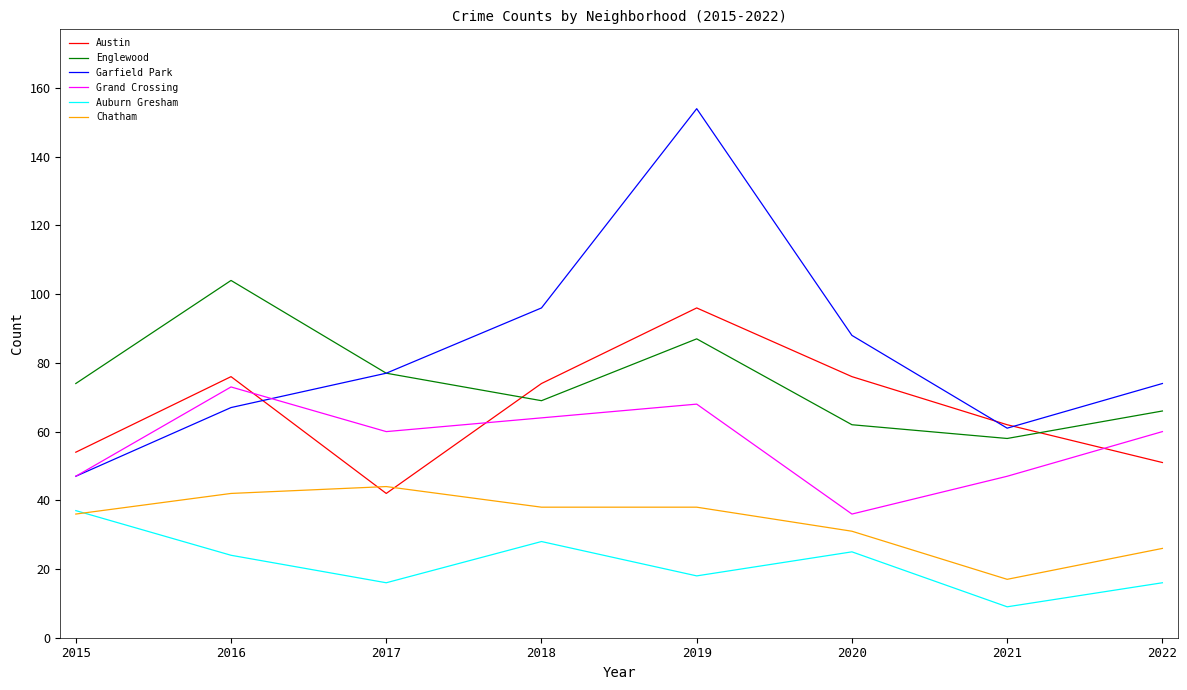

What is the approximate value of Englewood at 2021?

58